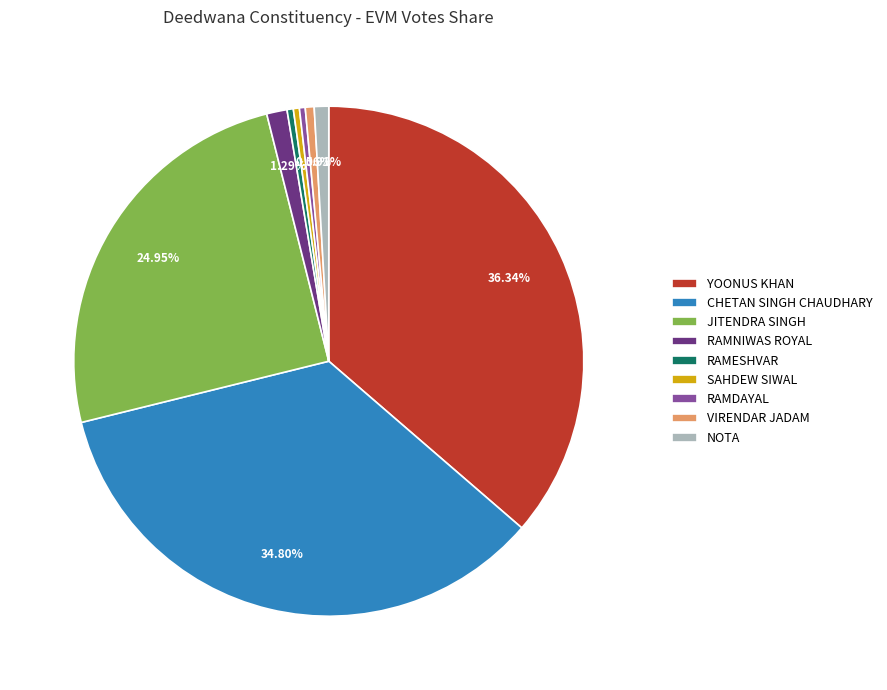

What percentage is the CHETAN SINGH CHAUDHARY slice, to the nearest percent?

35%